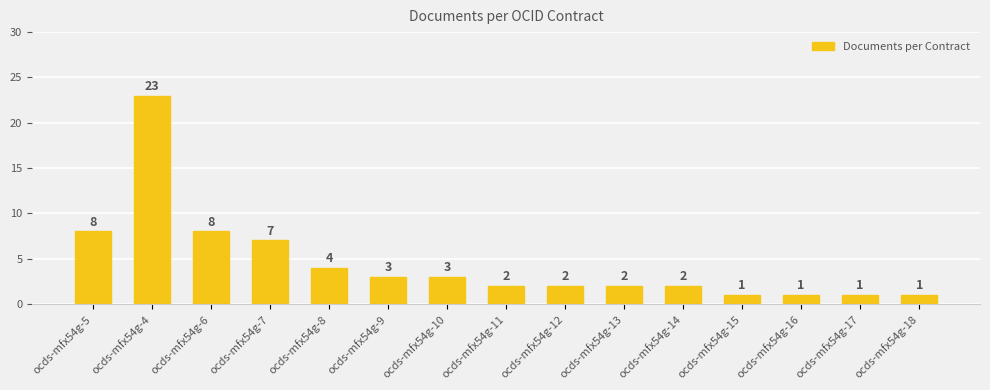

Reading right to left, list all the values displayed in this chart.

1	1	1	1	2	2	2	2	3	3	4	7	8	23	8